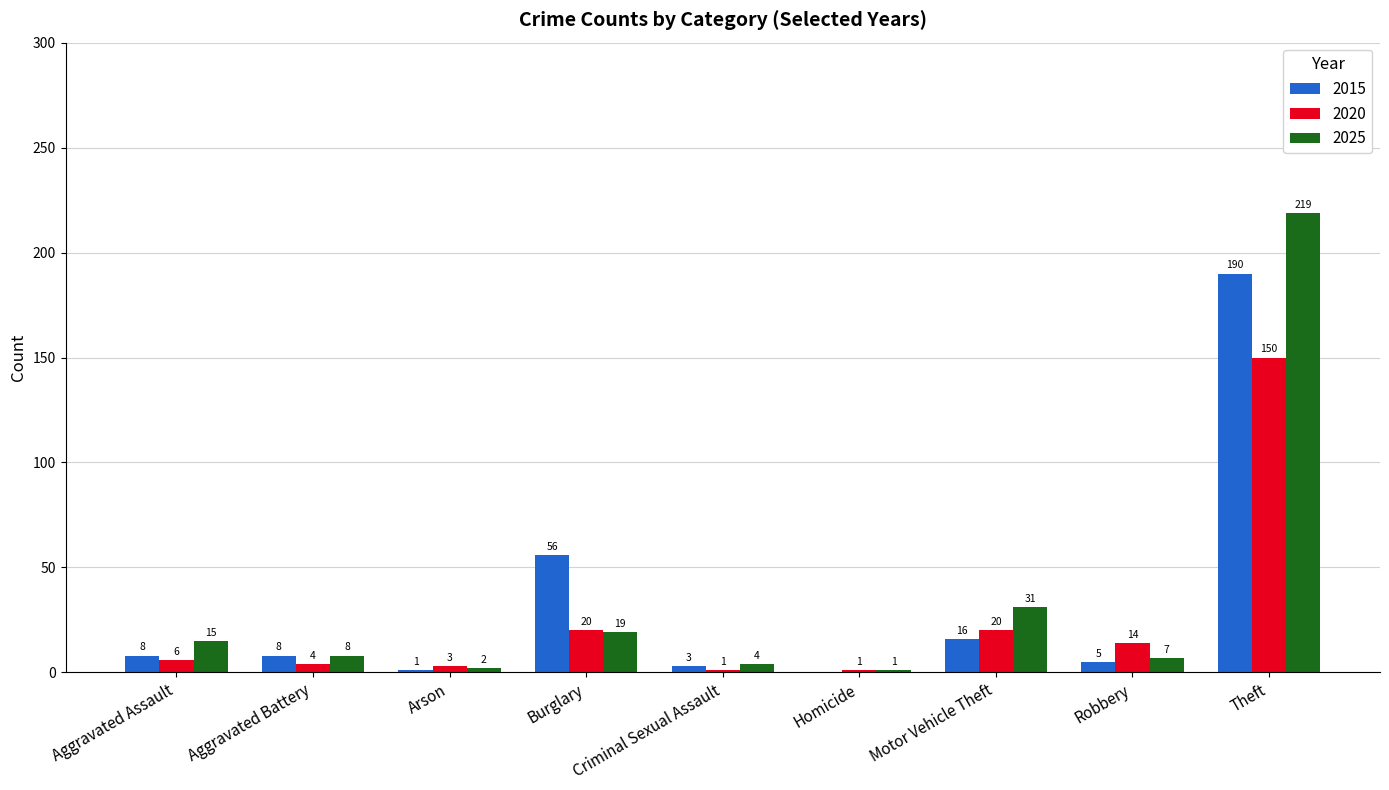

True or false: 2025 has a value of 15 at Aggravated Assault.

True